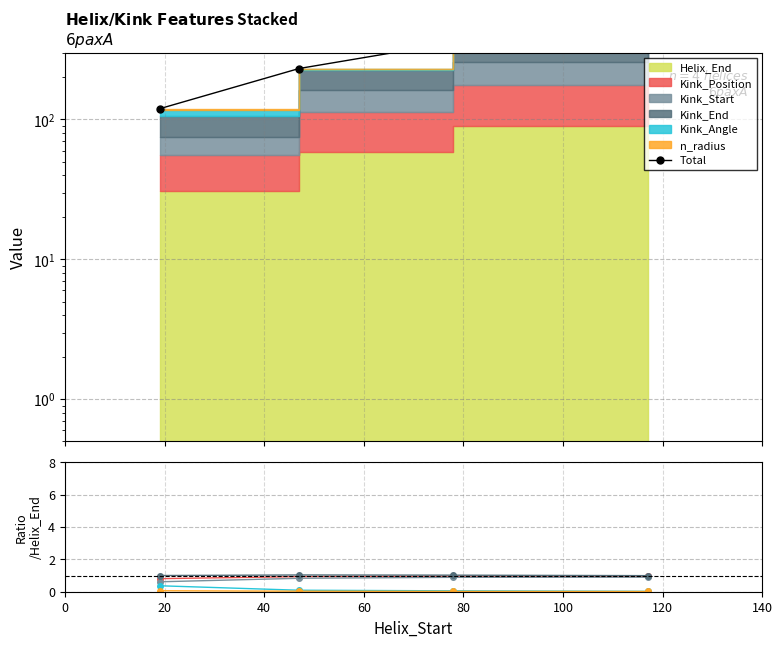

What is the value of the Kink_Start point at the 2nd from the left?

0.8